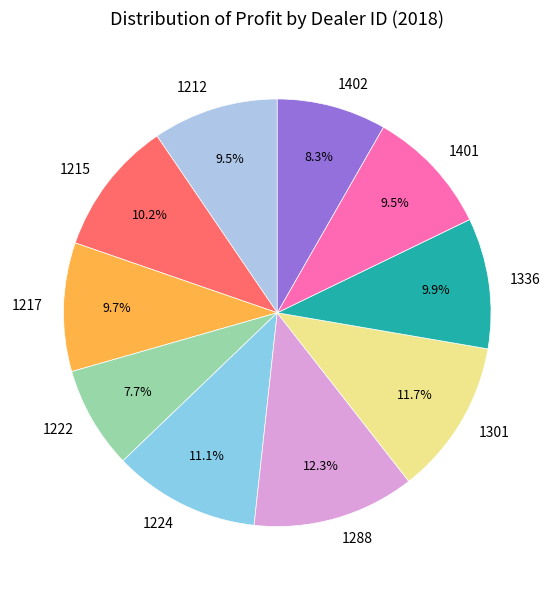

What percentage is the 1336 slice, to the nearest percent?

10%